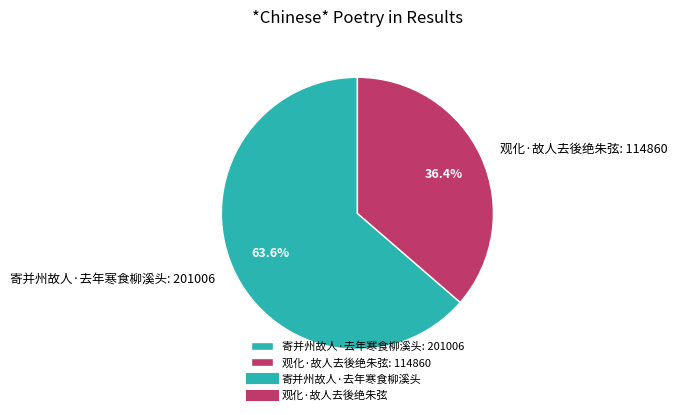

Do 观化·故人去後绝朱弦 and 寄并州故人·去年寒食柳溪头 together represent more than half of the pie?

Yes